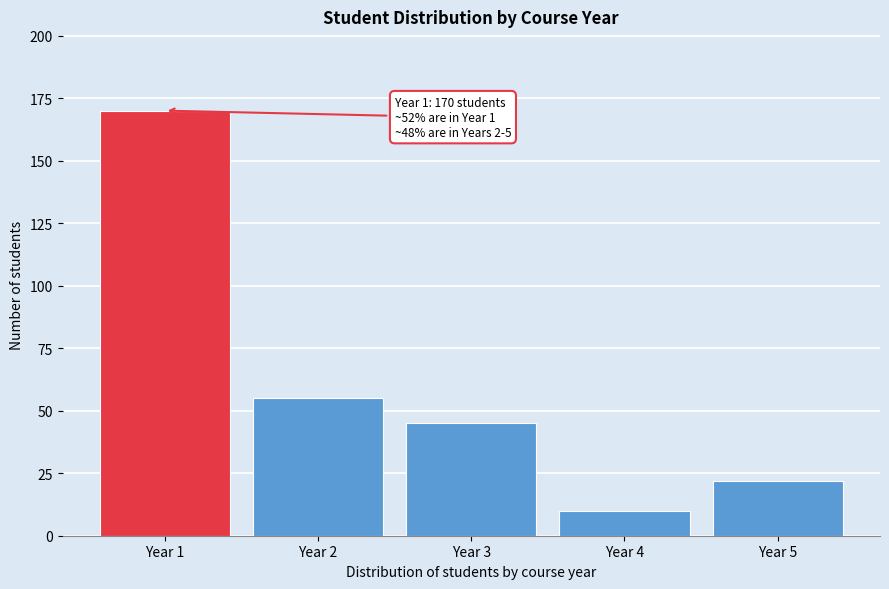

Reading left to right, transcribe all the data shown in this chart.

170	55	45	10	22